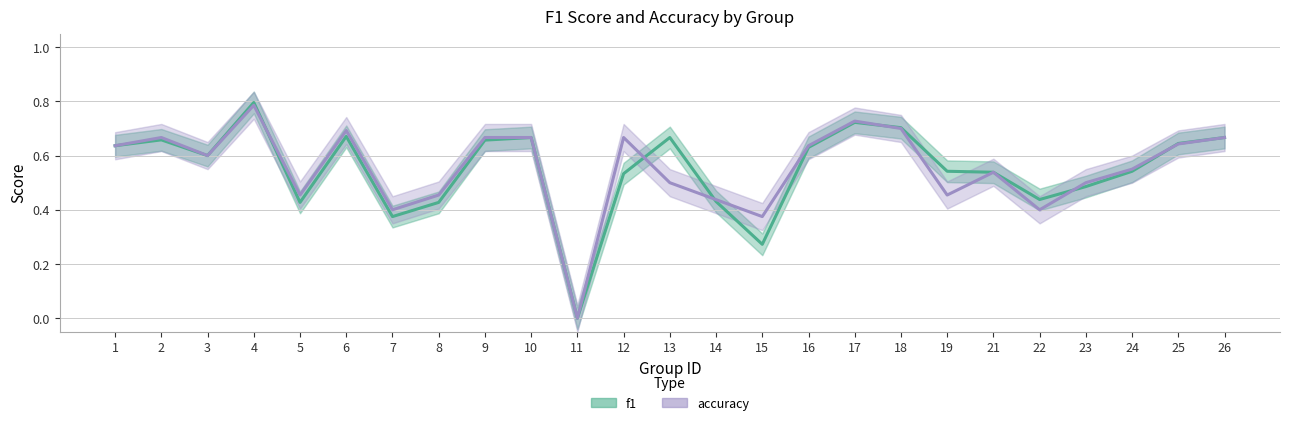

At how many categories does at least one series exceed 0?

24